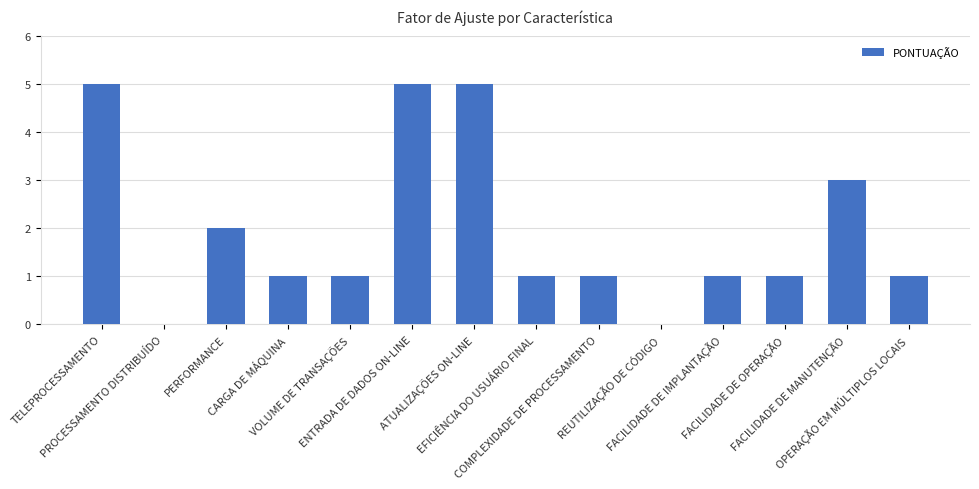

Count the number of data series in this chart.

1